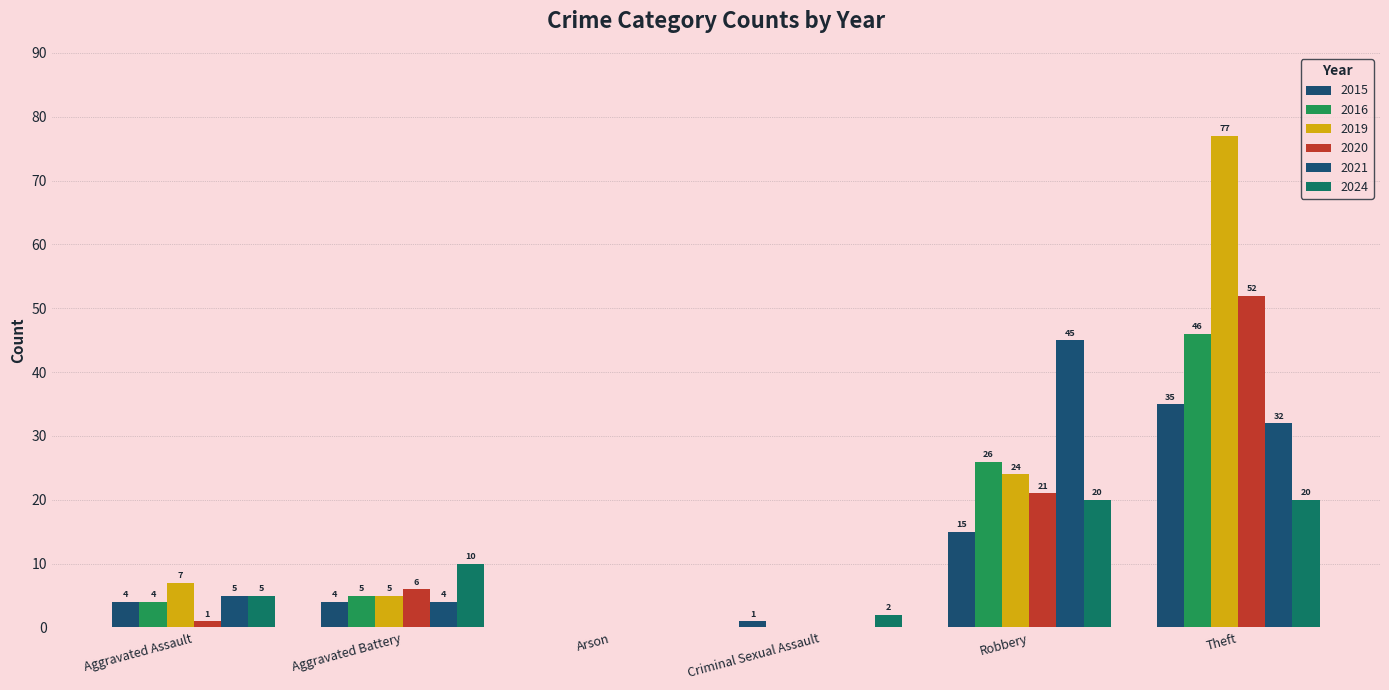

Which series has the largest total across all categories?

2019